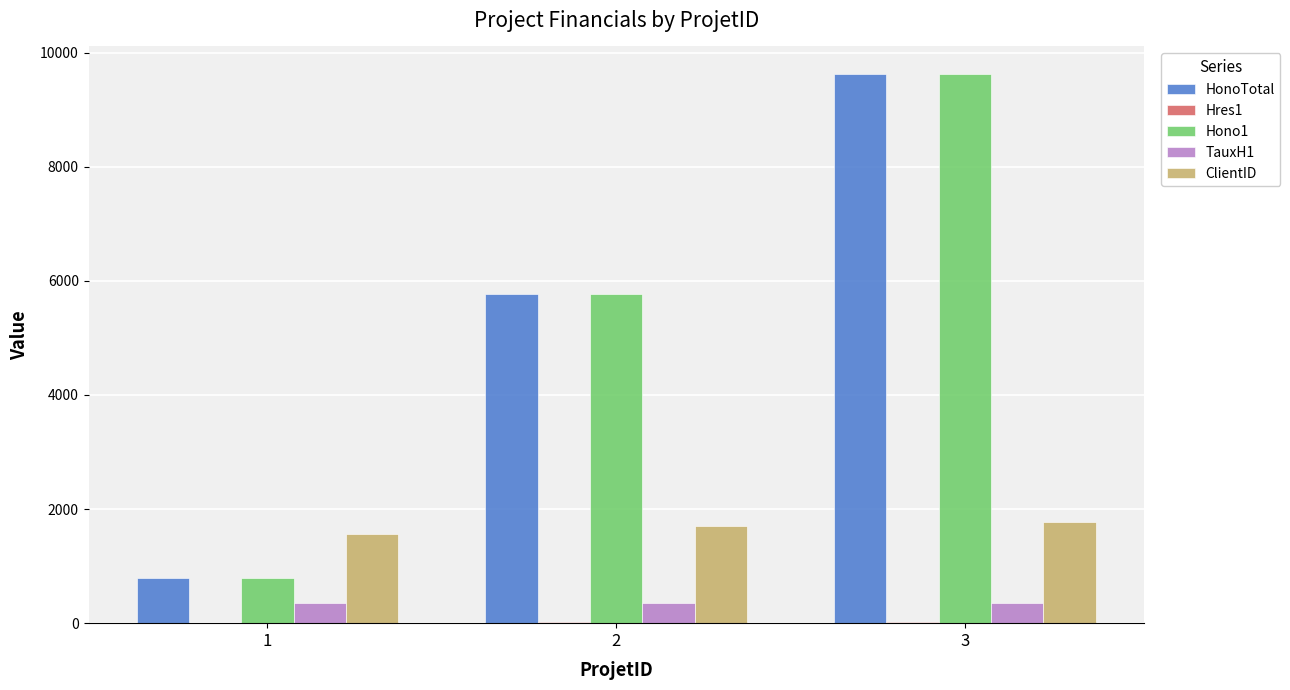

What is the sum of all HonoTotal values?

16187.5